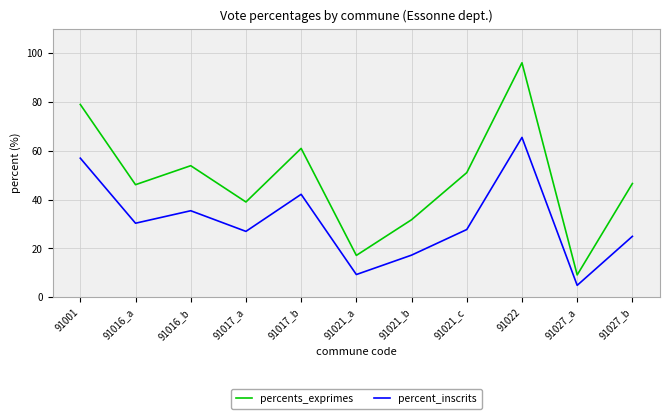

True or false: percent_inscrits has a value of 88.5 at 91001.

False